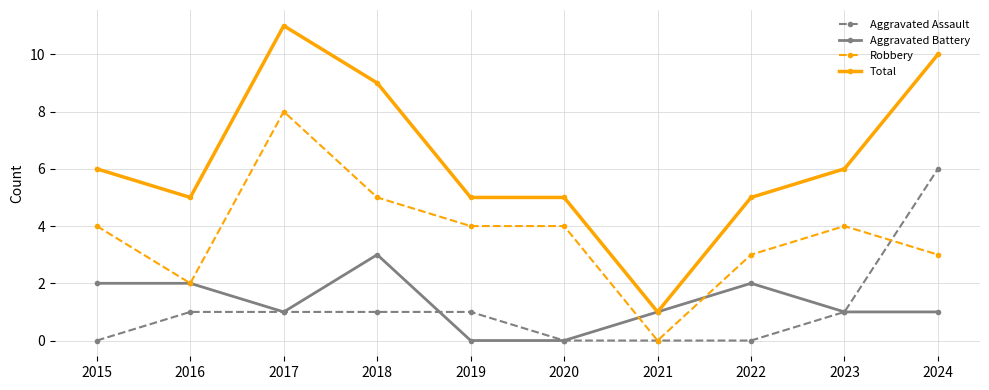

True or false: Robbery and Total cross at least once.

False